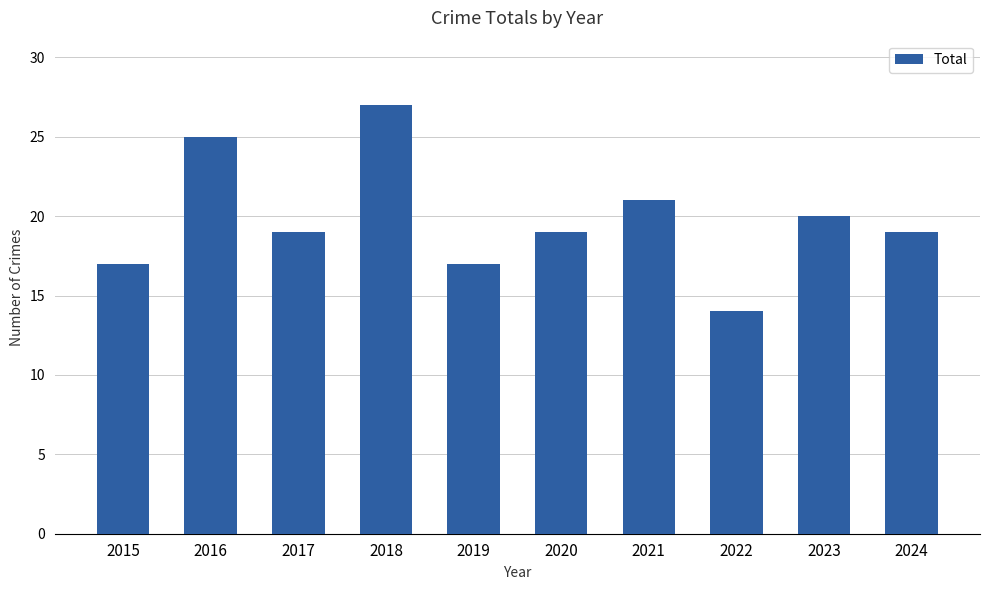

What is the maximum value shown in the chart?

27